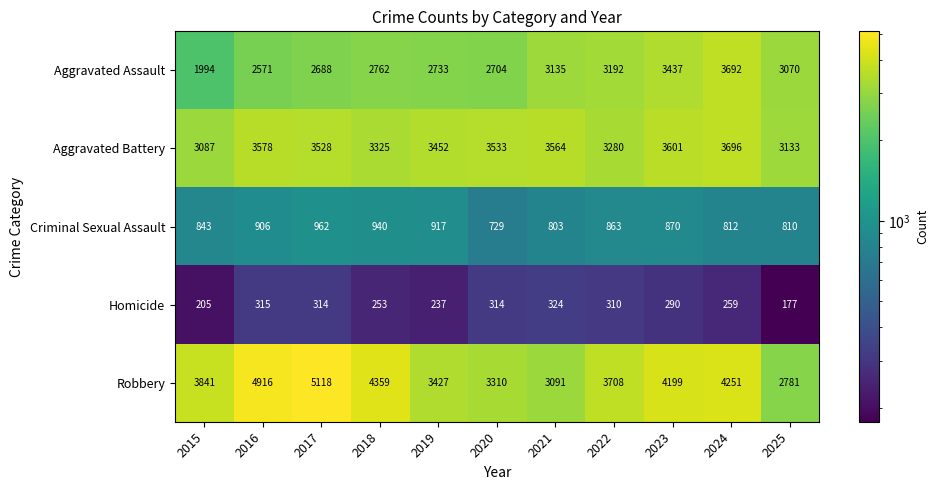

True or false: Criminal Sexual Assault has a value of 646 at 2017.

False